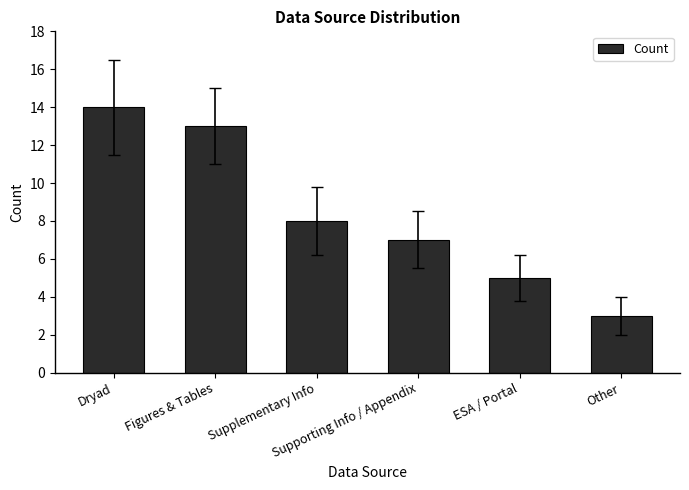

List the labels in order of value, smallest first.

Other, ESA / Portal, Supporting Info / Appendix, Supplementary Info, Figures & Tables, Dryad